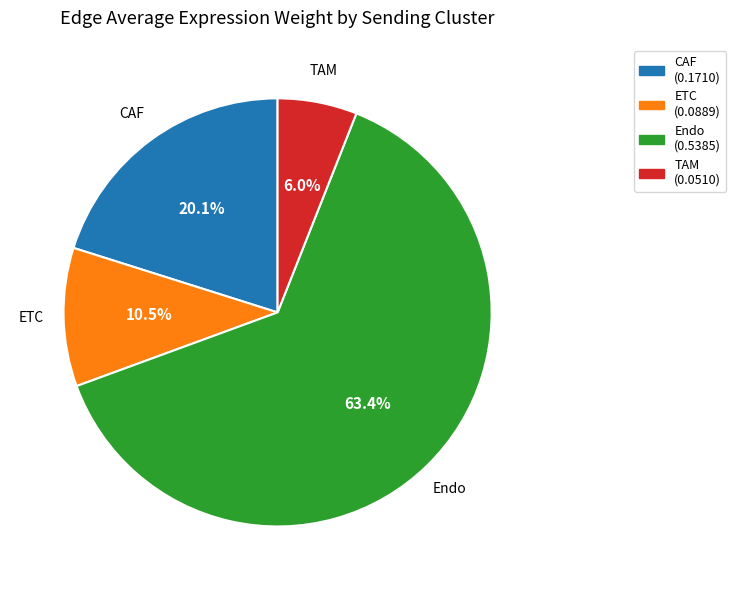

The ETC slice represents 24% of the pie. True or false?

False